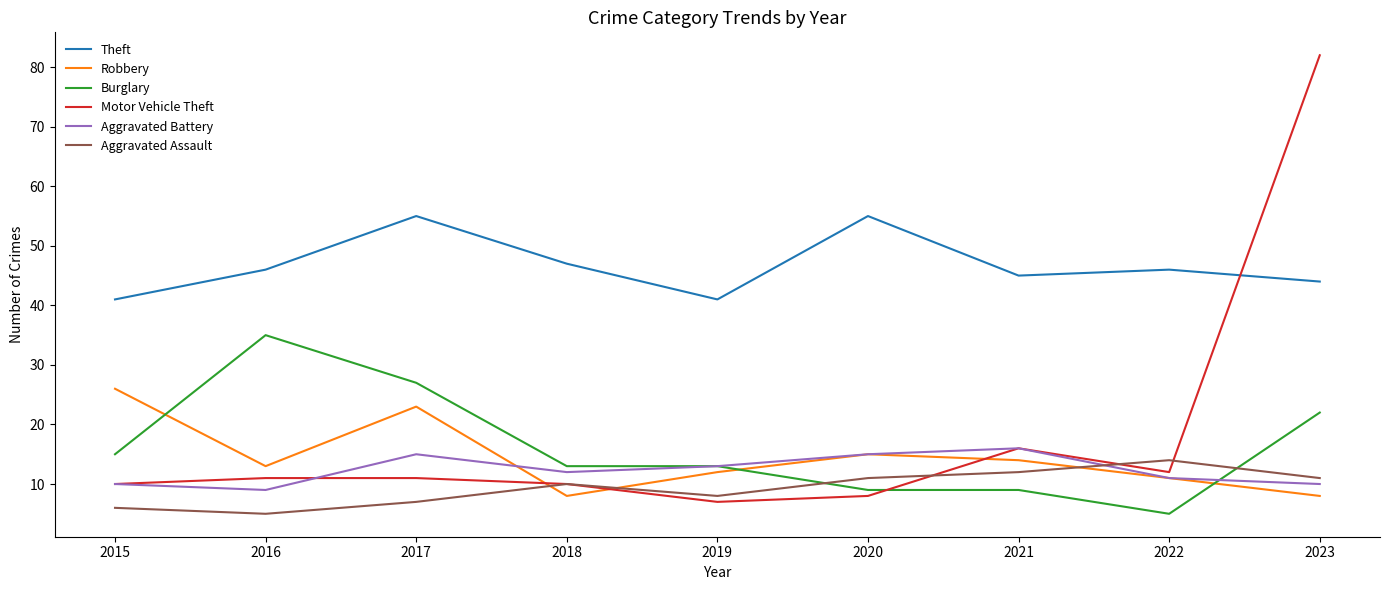

What is the total value across all series at 2015?

108